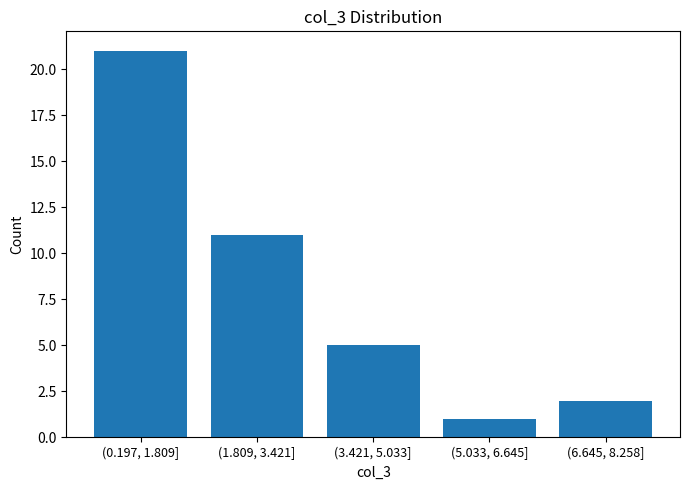

Reading right to left, transcribe all the data shown in this chart.

(6.645, 8.258]=2	(5.033, 6.645]=1	(3.421, 5.033]=5	(1.809, 3.421]=11	(0.197, 1.809]=21